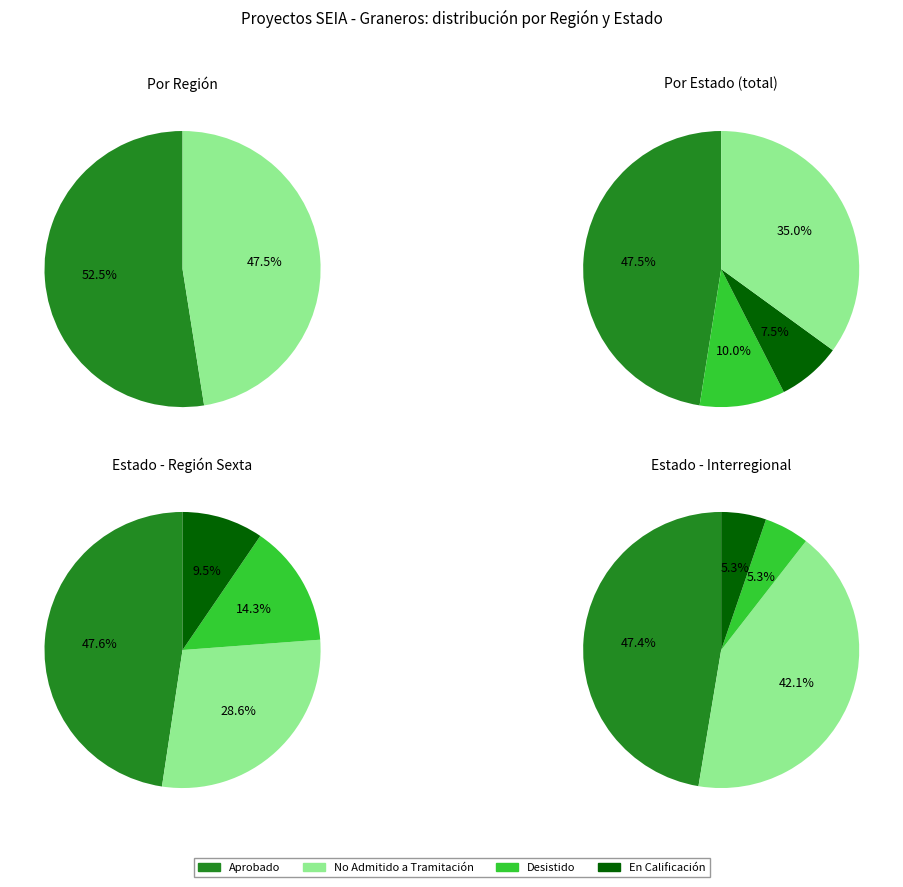

What percentage is the Sexta slice, to the nearest percent?

52%